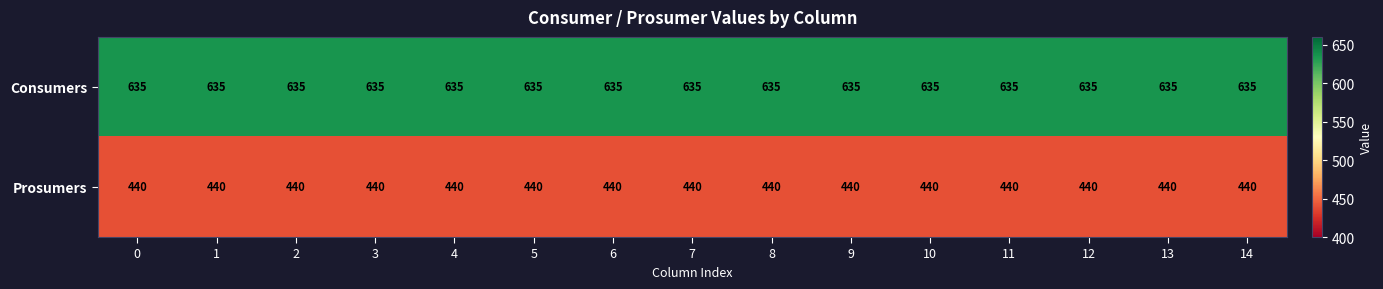

What is the spread (max minus min) of values at 11?

195